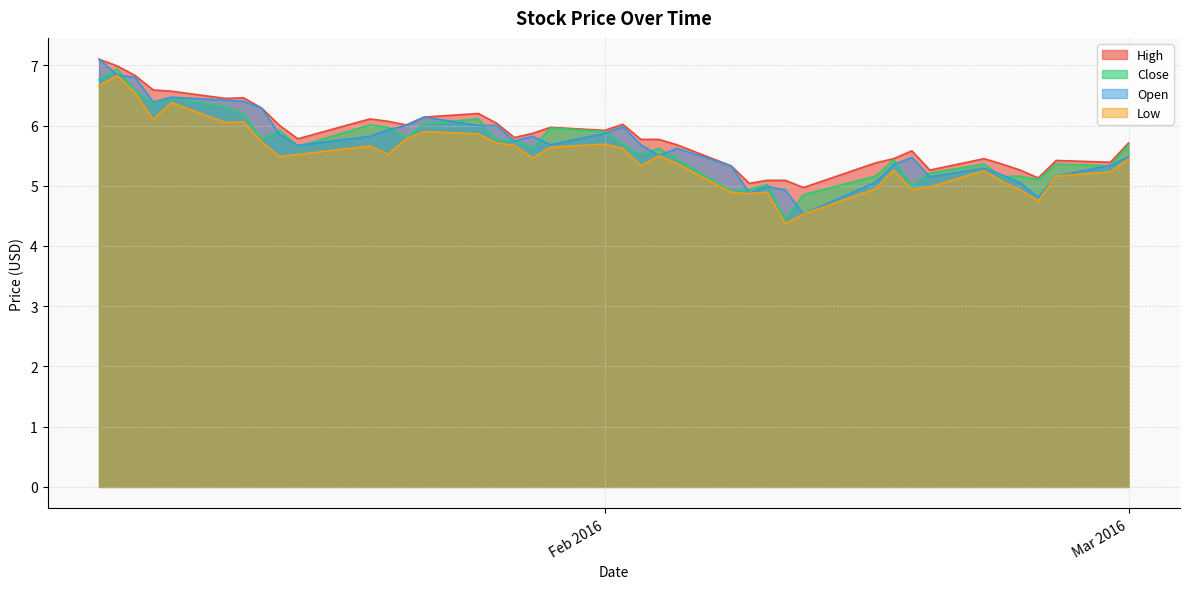

Count the number of categories in the chart.

40